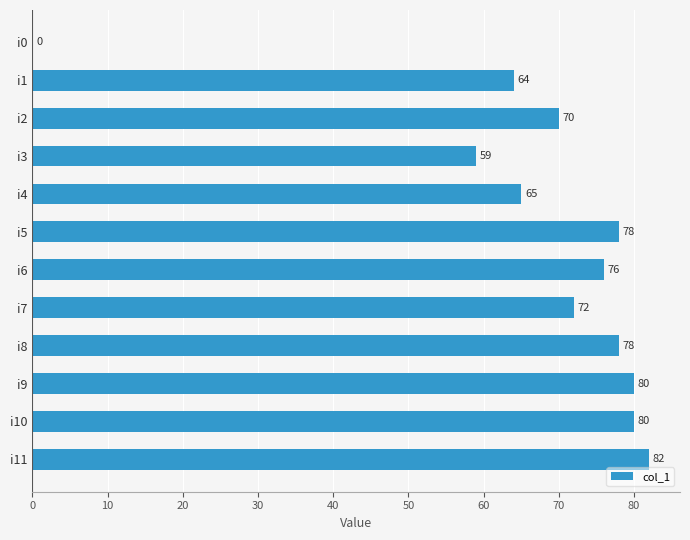

What is the sum of the values at i11 and i0?

82